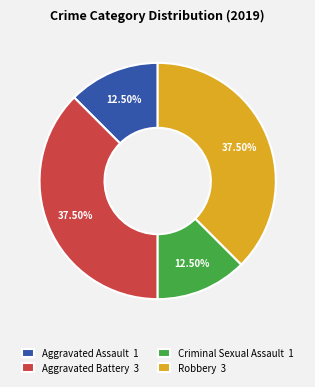

Approximately how many times larger is the value at Robbery 3 compared to Aggravated Battery 3?

1.0